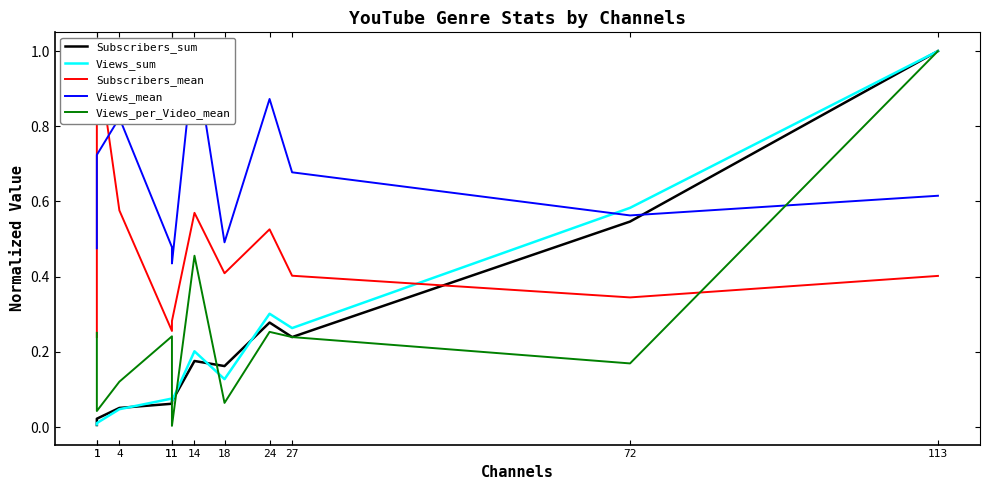

At 1, list the series in order from largest to smallest.

Views_mean, Views_per_Video_mean, Subscribers_mean, Views_sum, Subscribers_sum